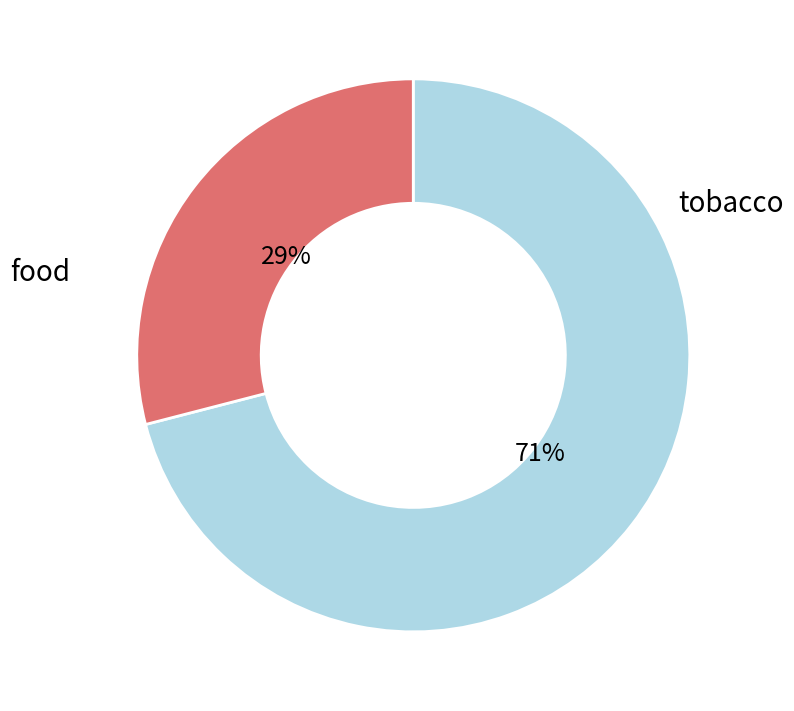

Does any single category account for the majority?

Yes